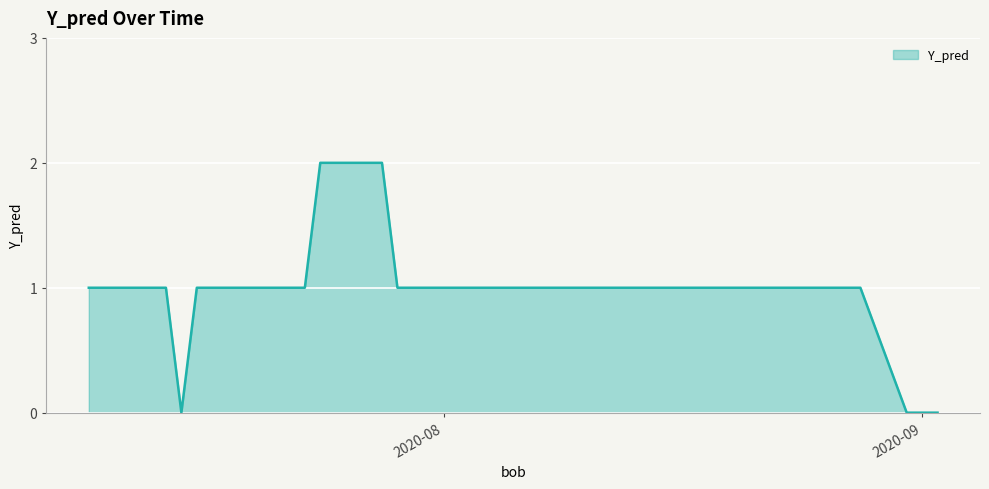

How many lines are shown in the chart?

1